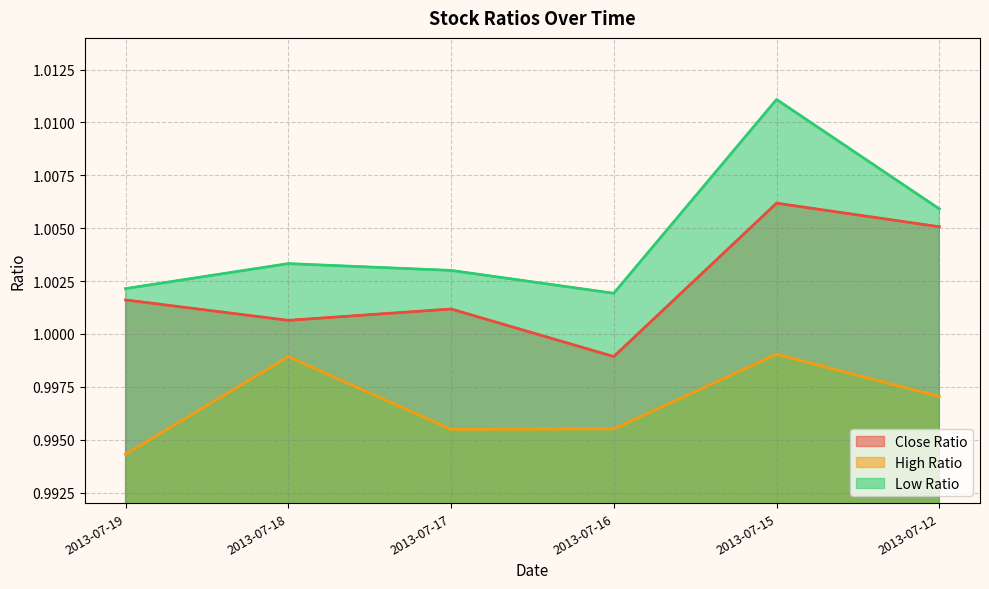

True or false: Low Ratio and High Ratio cross at least once.

False